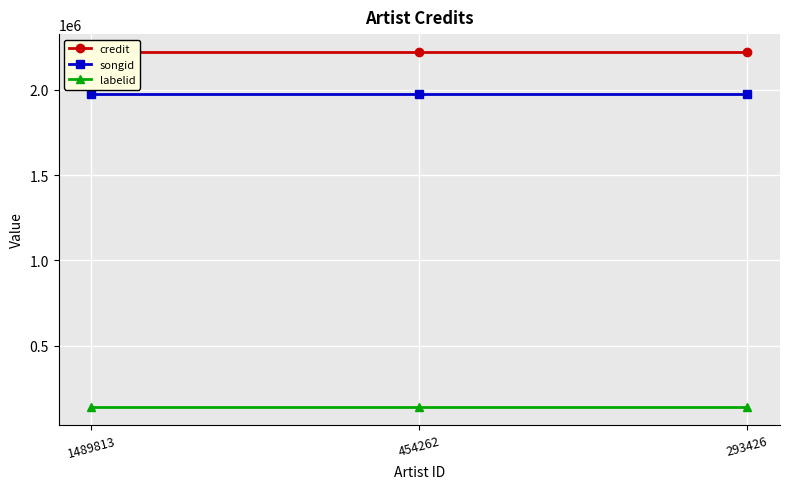

How many categories are shown in the chart?

3